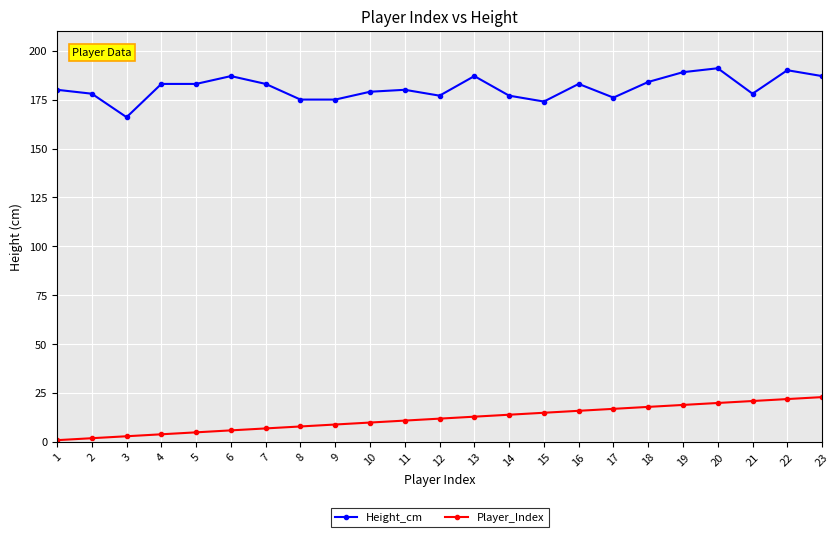

True or false: Height_cm and Player_Index cross at least once.

False